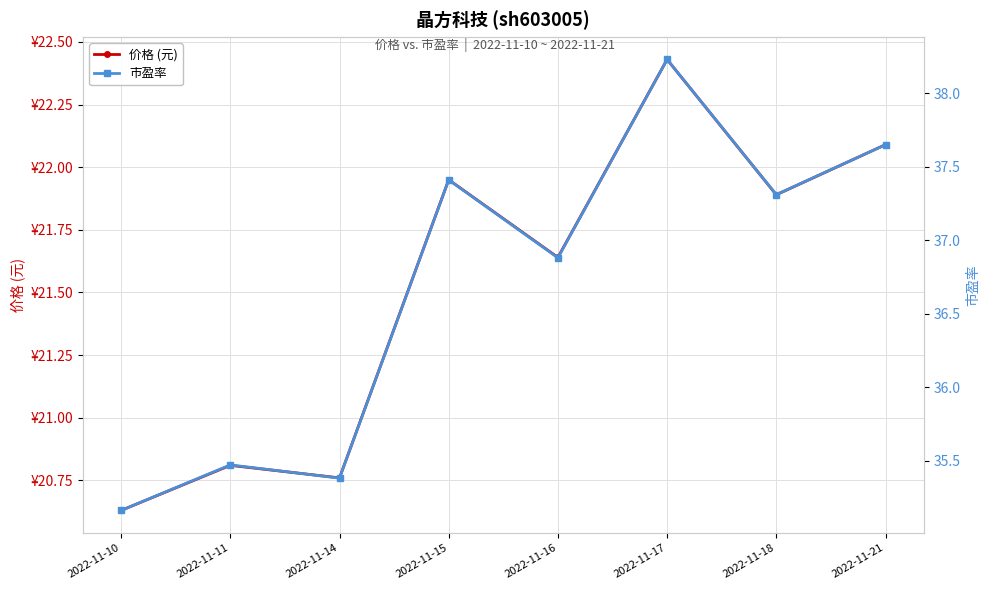

What is the smallest value displayed?

20.6